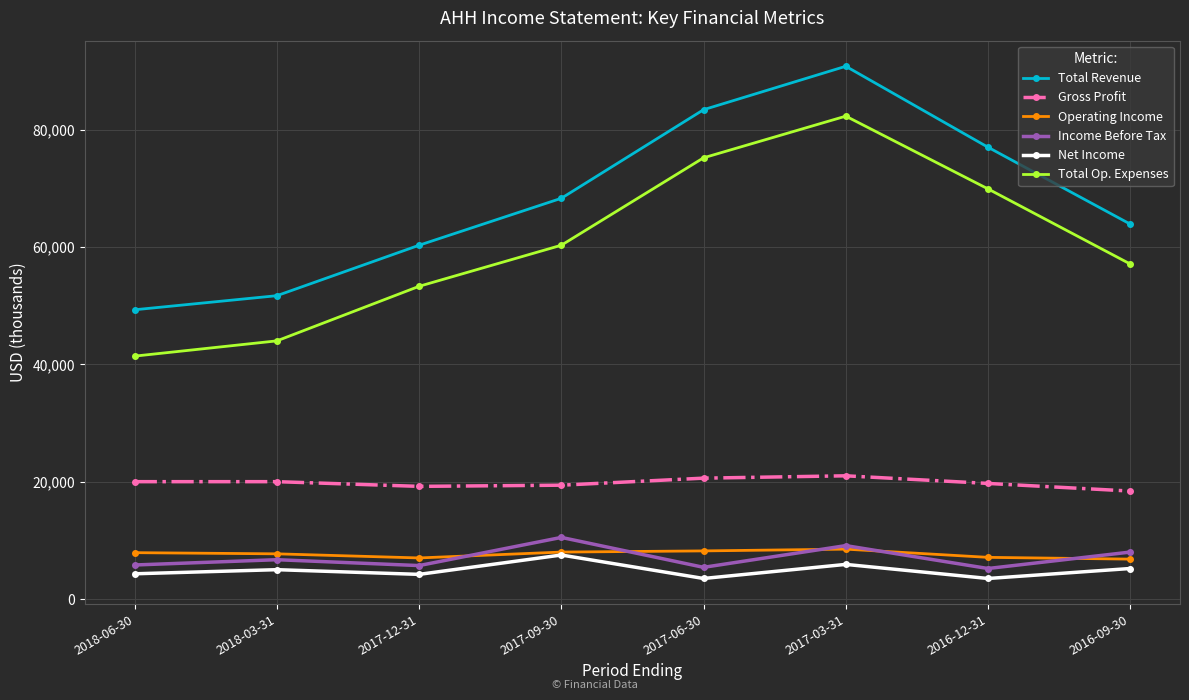

The value of Total Op. Expenses at 2017-12-31 is 53300. True or false?

True